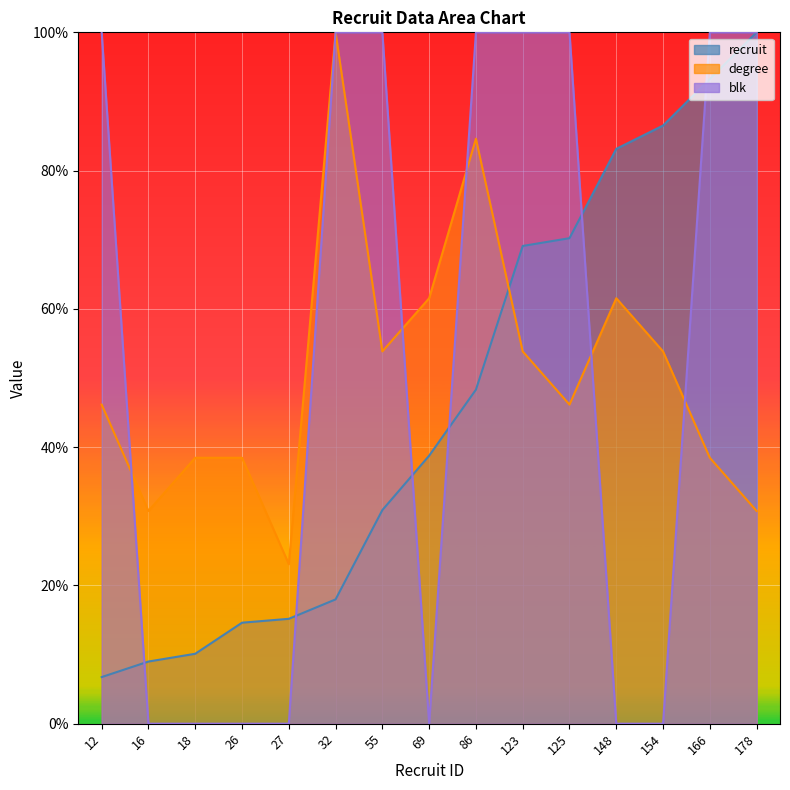

Reading right to left, transcribe all the data shown in this chart.

recruit: 178=100.0	166=93.3	154=86.5	148=83.1	125=70.2	123=69.1	86=48.3	69=38.8	55=30.9	32=18.0	27=15.2	26=14.6	18=10.1	16=9.0	12=6.7
degree: 178=30.8	166=38.5	154=53.8	148=61.5	125=46.2	123=53.8	86=84.6	69=61.5	55=53.8	32=100.0	27=23.1	26=38.5	18=38.5	16=30.8	12=46.2
blk: 178=100.0	166=100.0	154=0.0	148=0.0	125=100.0	123=100.0	86=100.0	69=0.0	55=100.0	32=100.0	27=0.0	26=0.0	18=0.0	16=0.0	12=100.0